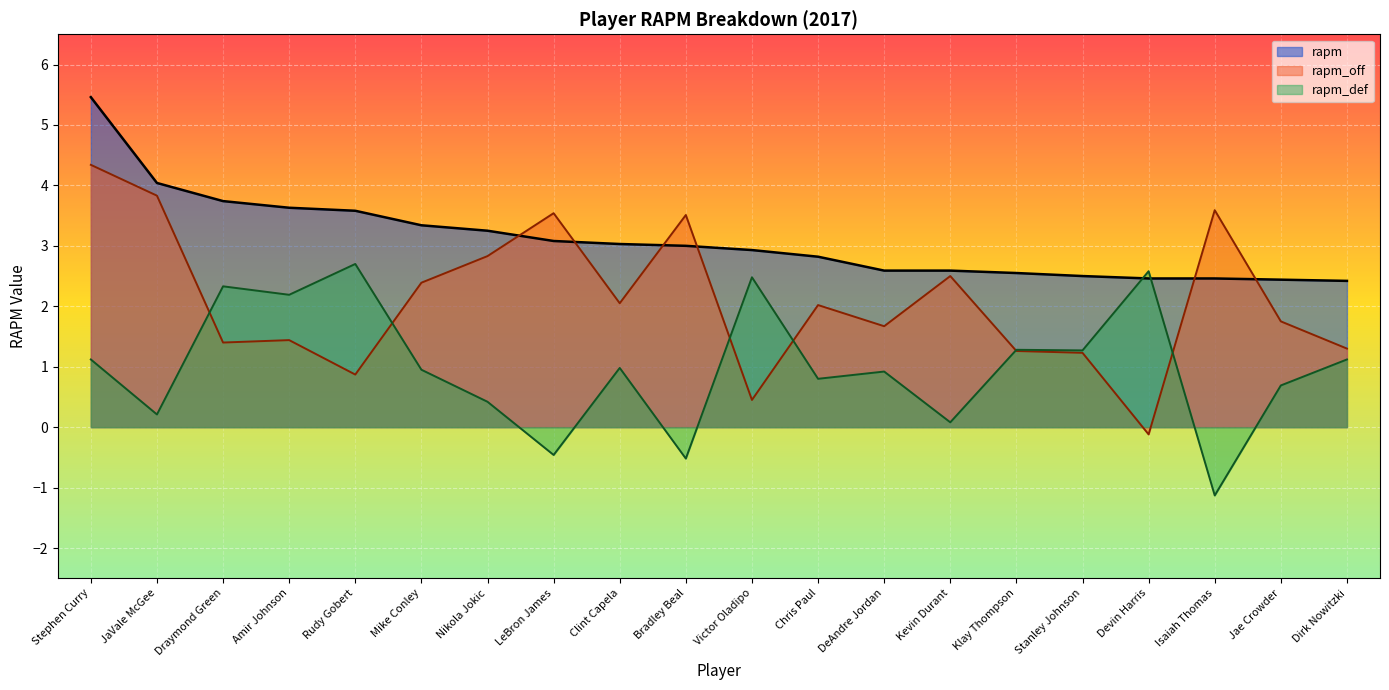

True or false: rapm_def has more than 2 interior local peaks.

True